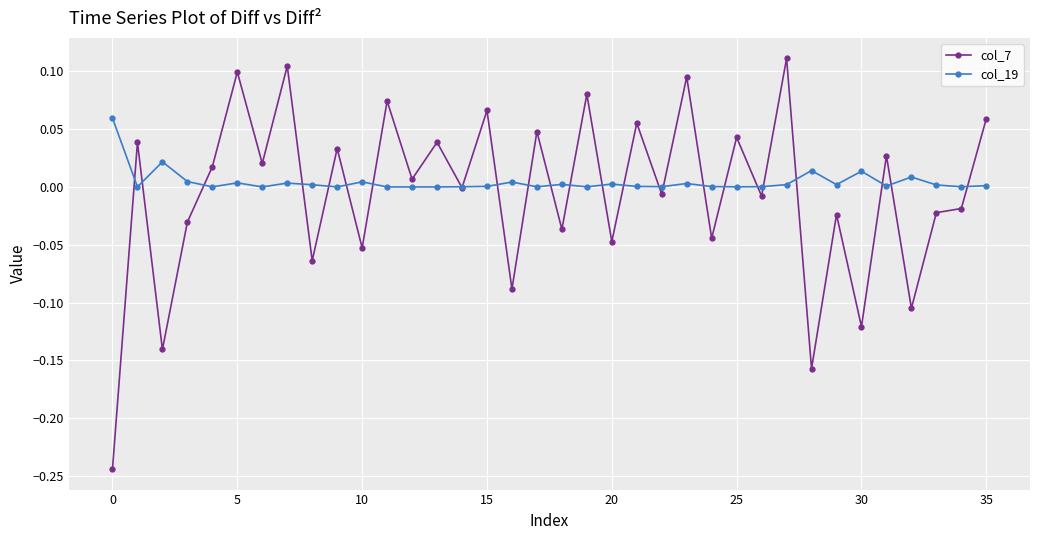

True or false: col_19 has more than 1 points higher than both neighbors.

True